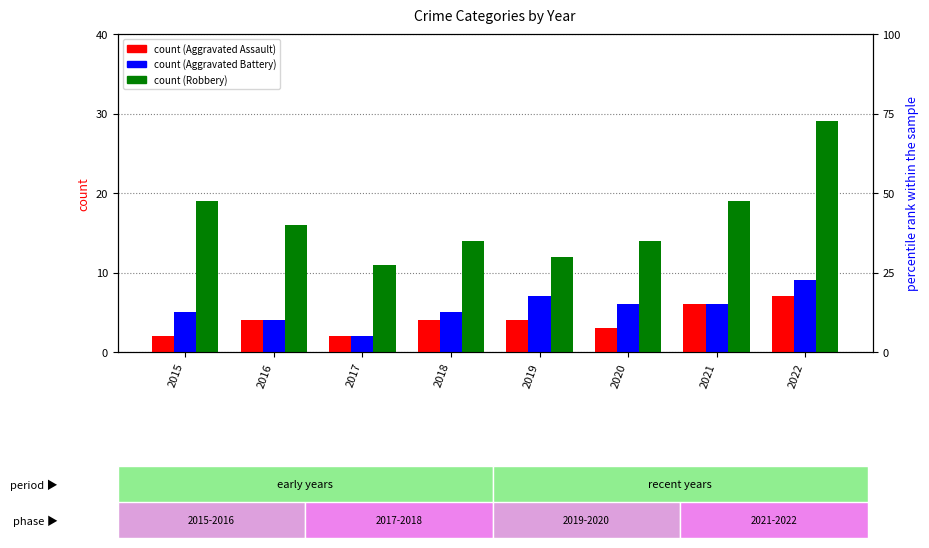

Is it true that Aggravated Battery equals 1 at 2016?

False